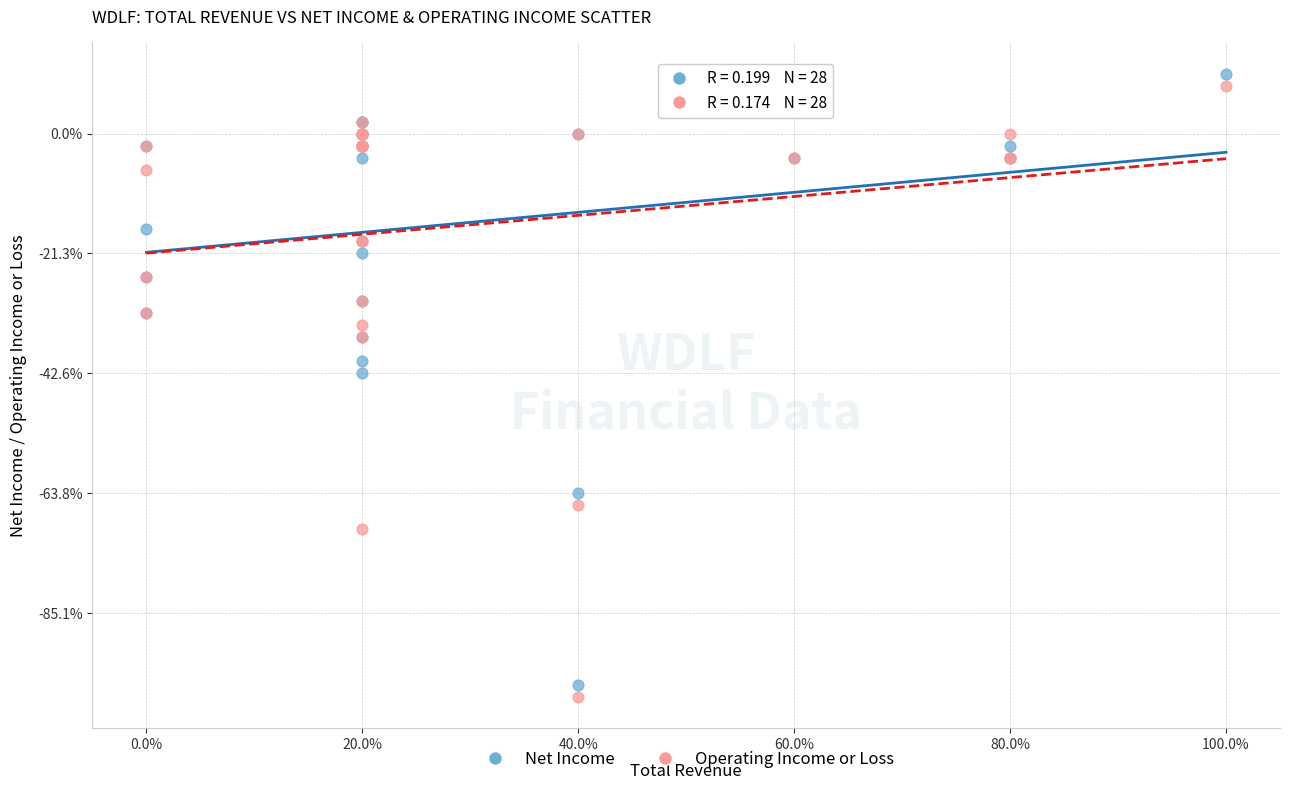

What are all the series names shown in the legend?

Net Income, Operating Income or Loss